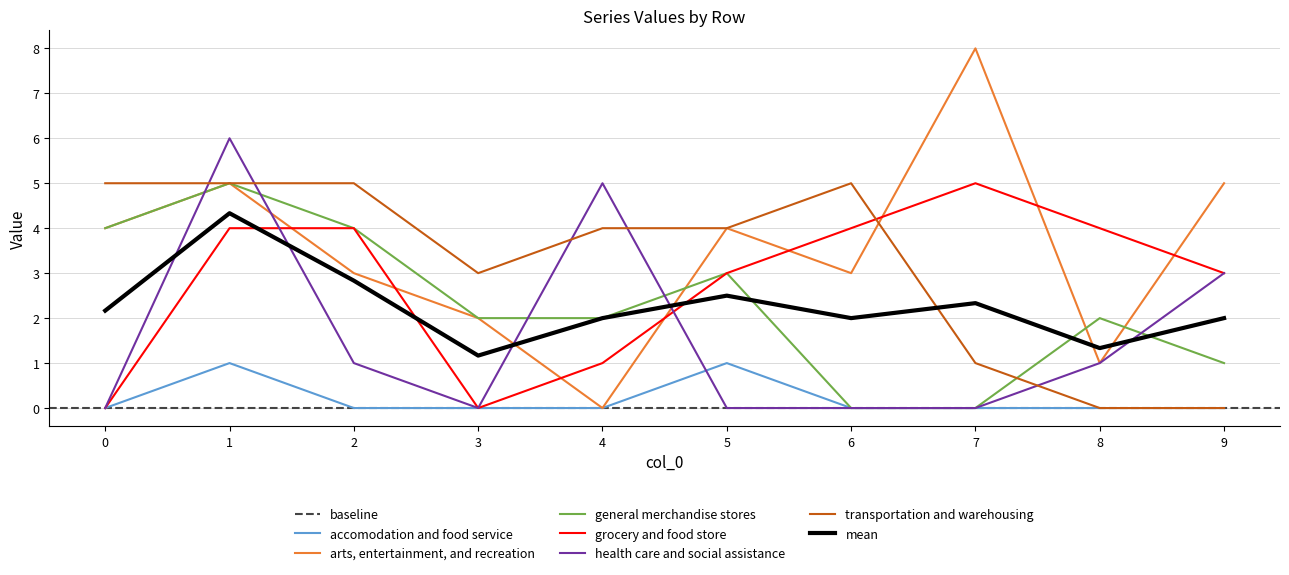

Which series ends up on top after the final intersection of 6 and 8?

6